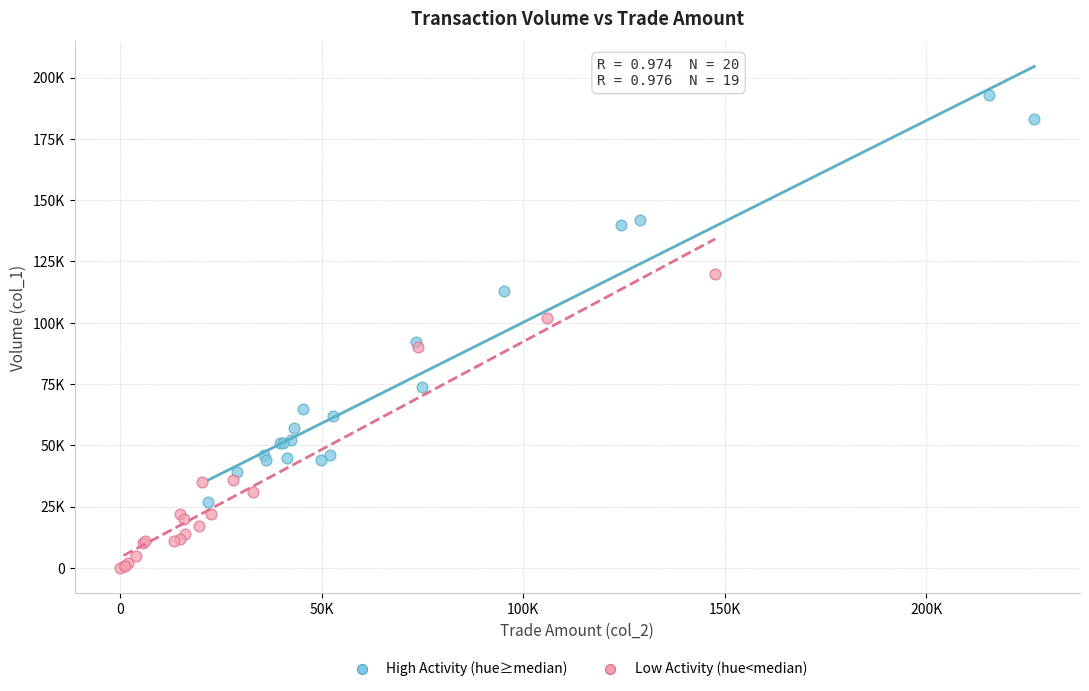

Which series reaches the maximum Y coordinate?

High Activity (hue≥median)